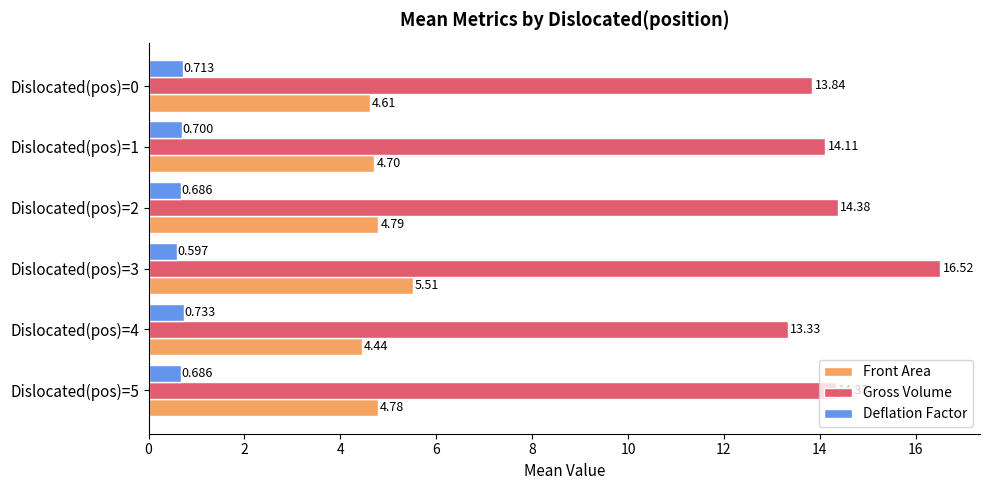

What is the minimum value for Deflation Factor?

0.6